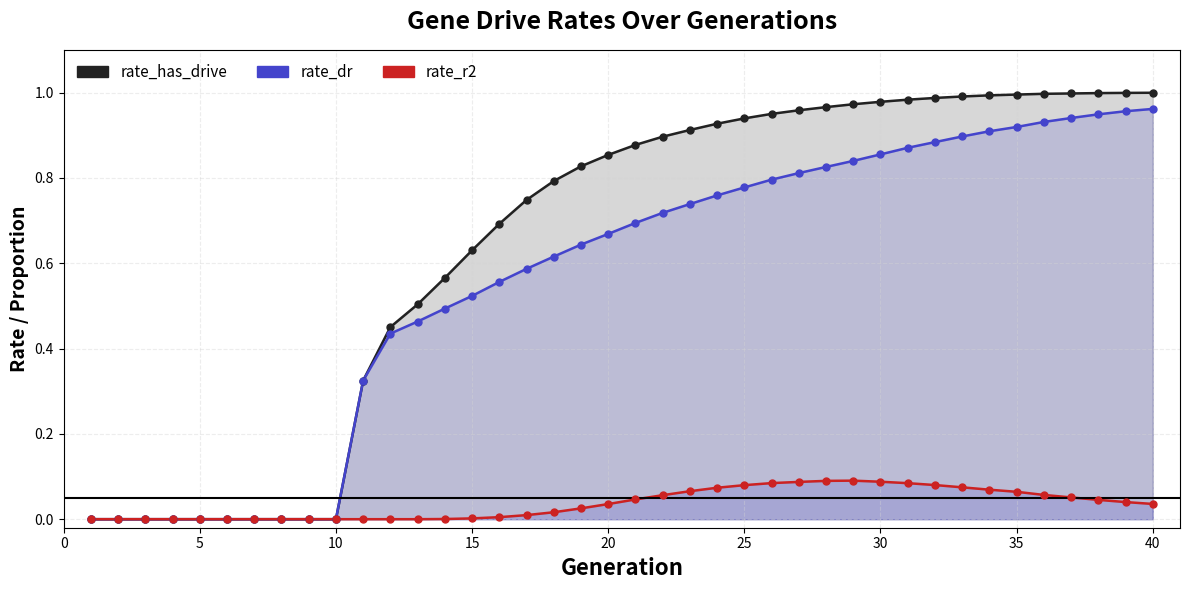

Which series contains the lowest Y value?

rate_has_drive